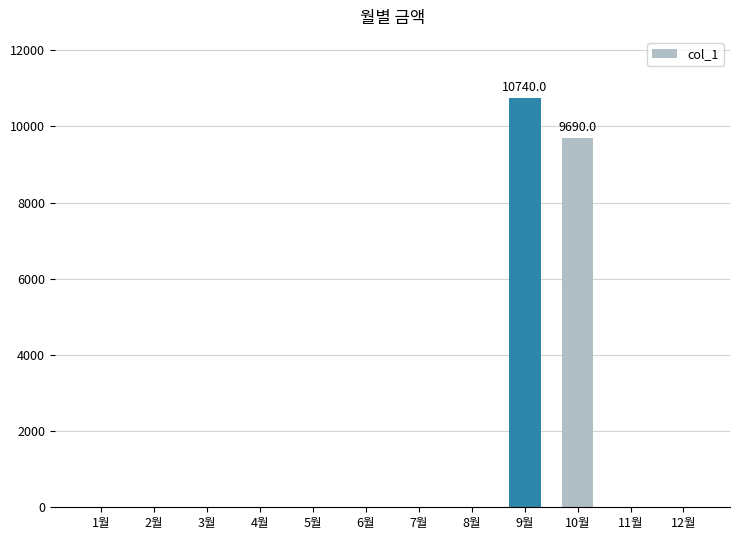

How many data points does each series have?

12